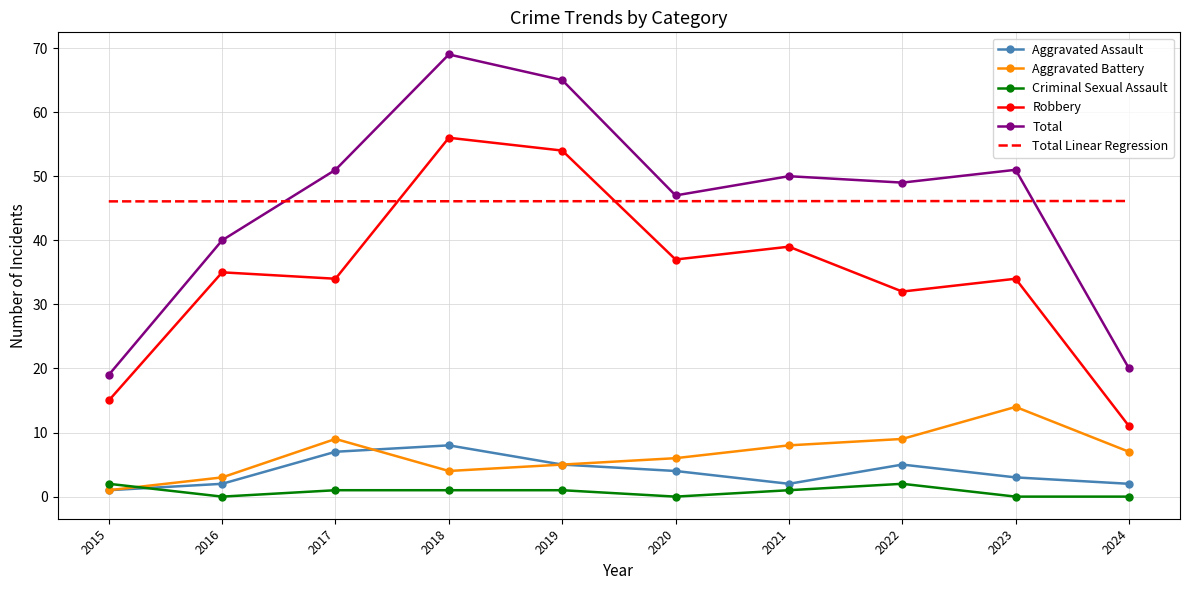

Which series has the largest range (max minus min)?

Total